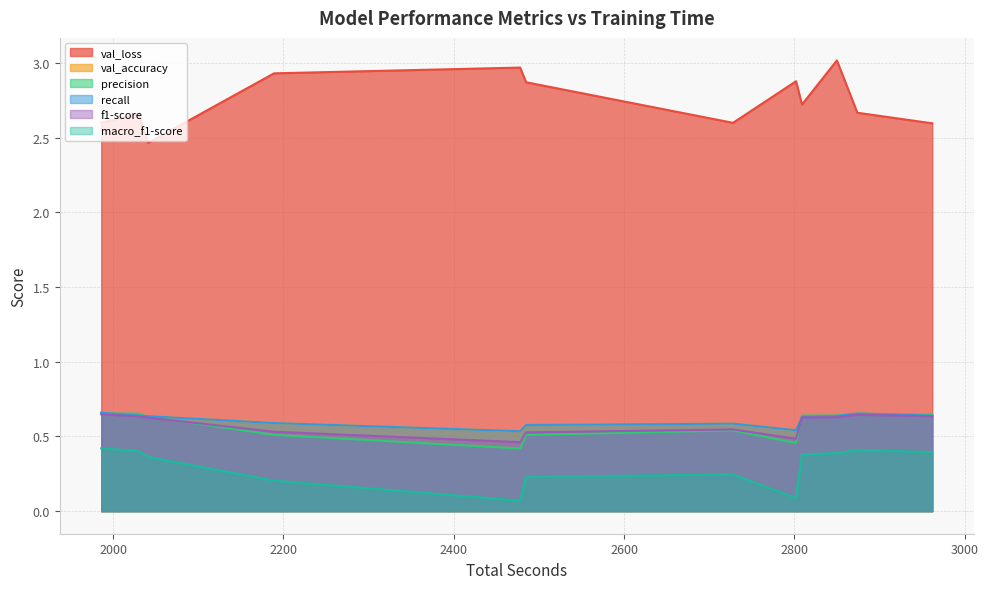

True or false: val_loss and precision cross at least once.

False